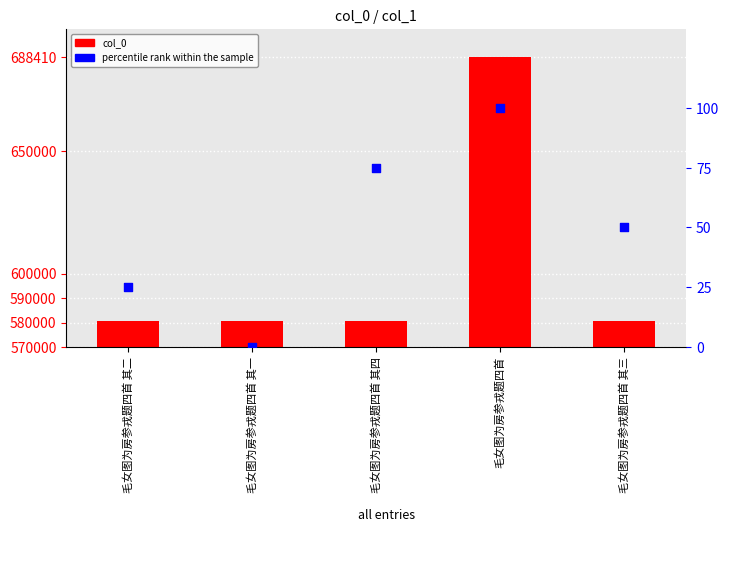

What is the total value across all series at 毛女图为房参戎题四首?

688510